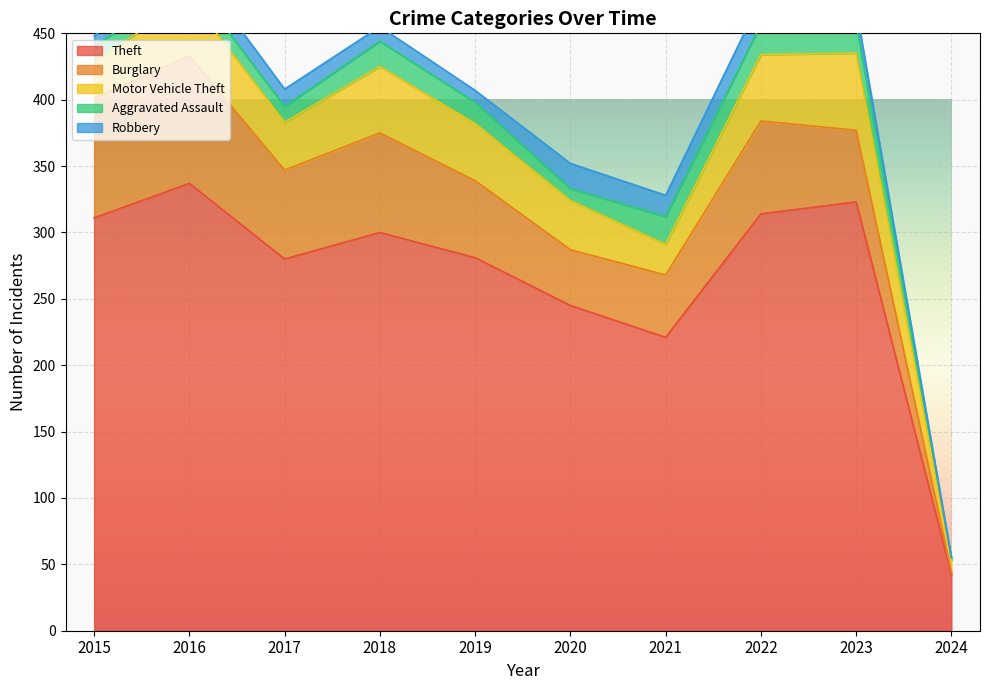

The Robbery series shows 15 at 2016. True or false?

True